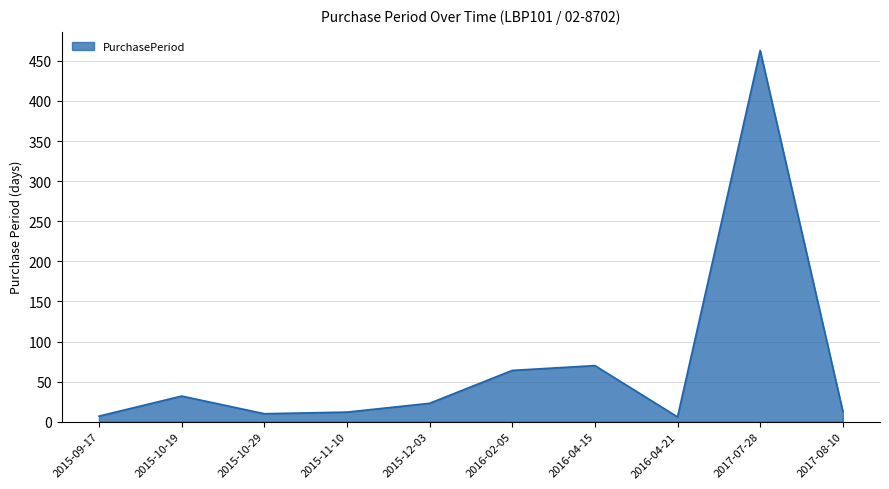

The value at 2016-02-05 is 64. True or false?

True